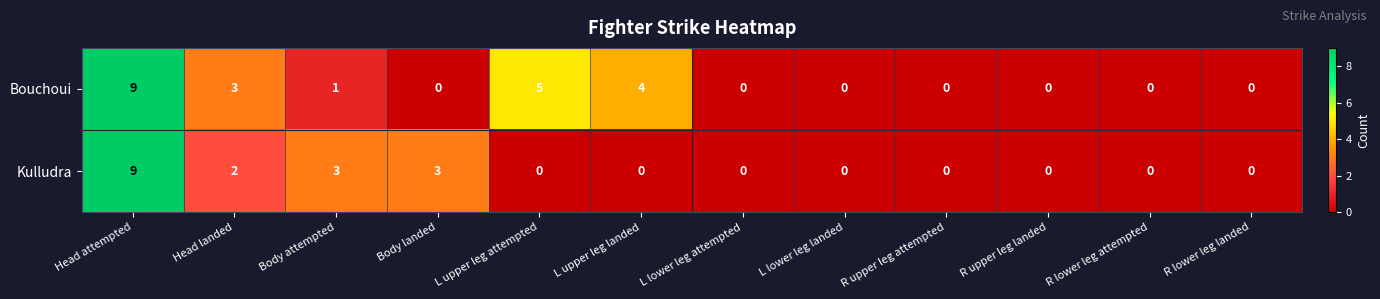

True or false: Bouchoui has a value of 0 at R lower leg landed.

True